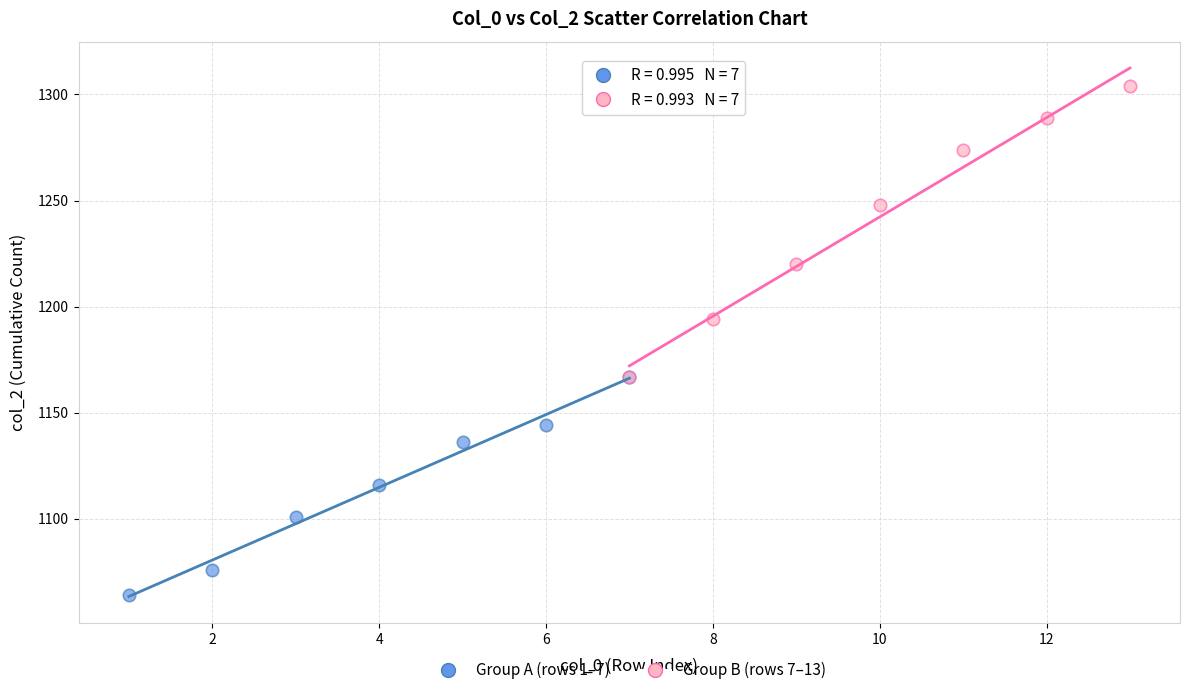

Which series contains the lowest Y value?

Group A (rows 1–7)